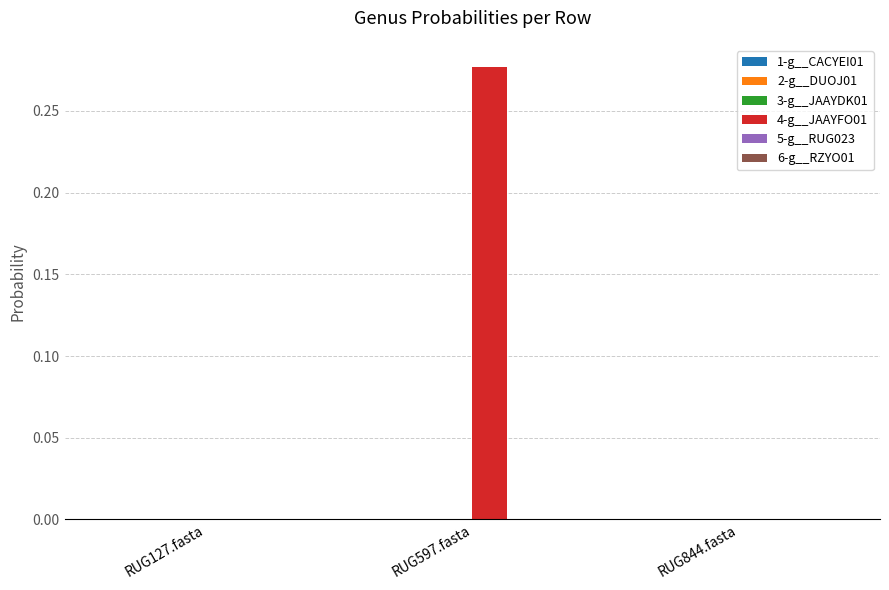

Which category has the highest value across all series?

RUG597.fasta